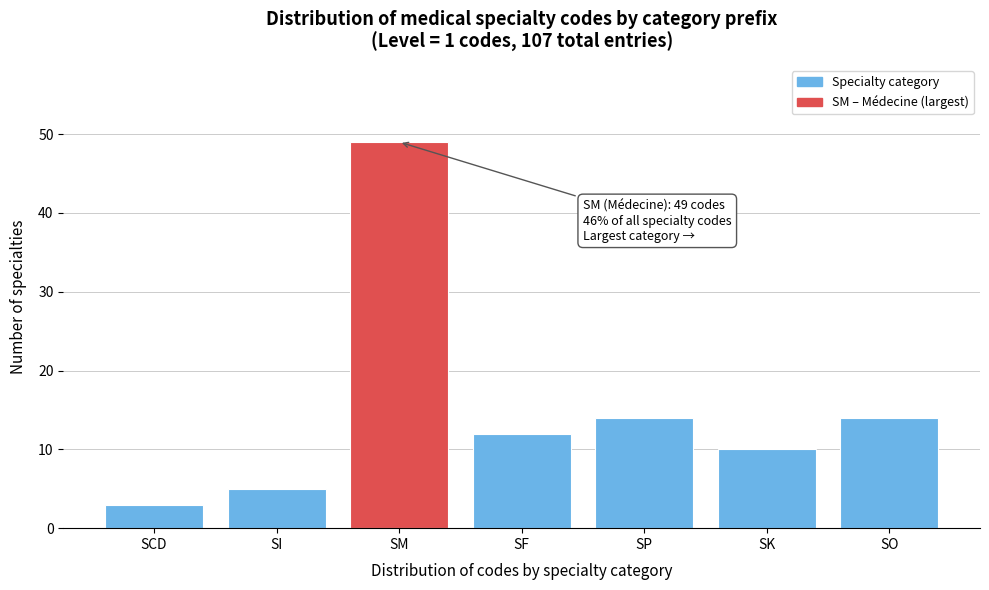

Reading left to right, transcribe all the data shown in this chart.

SCD=3	SI=5	SM=49	SF=12	SP=14	SK=10	SO=14